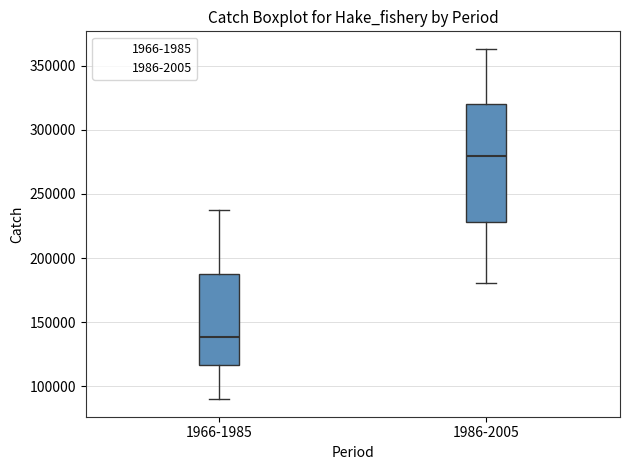

Reading left to right, read every box against the y-axis: the position of its median line, the range the box covers, and the ends of its whiskers. The values are not printed on the chart, so give them approximately, as read against the axis.

1966-1985: median 140000, box 115000 to 190000, whiskers 90000 to 240000
1986-2005: median 280000, box 230000 to 320000, whiskers 180000 to 365000